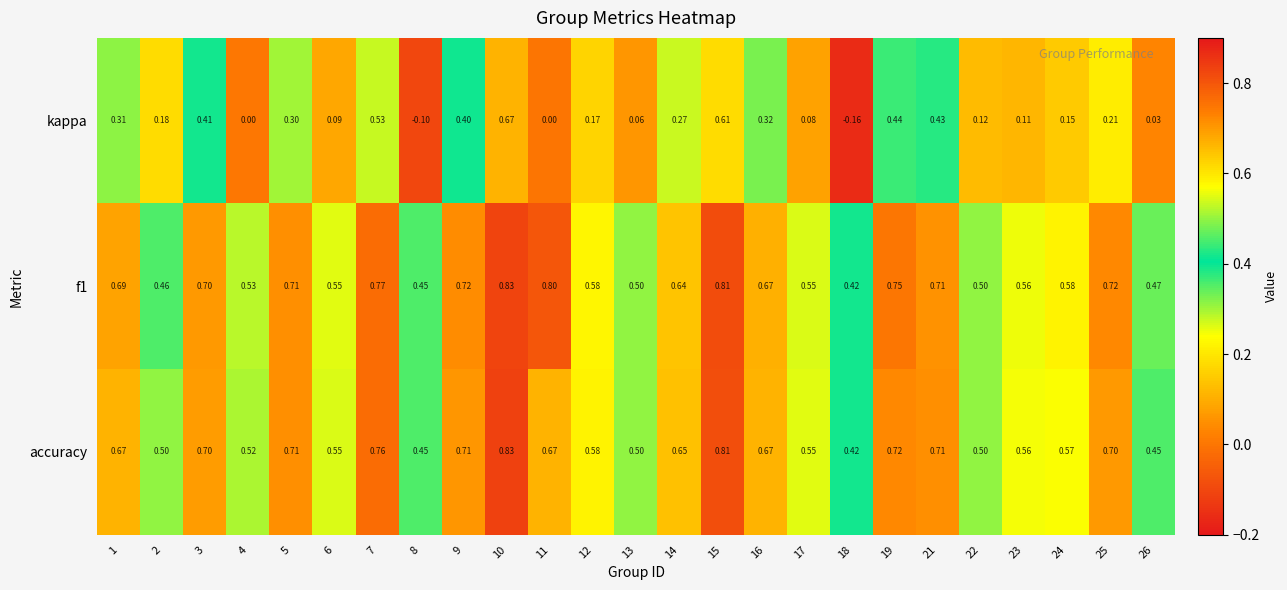

What is the total value across all series at 5?

1.7